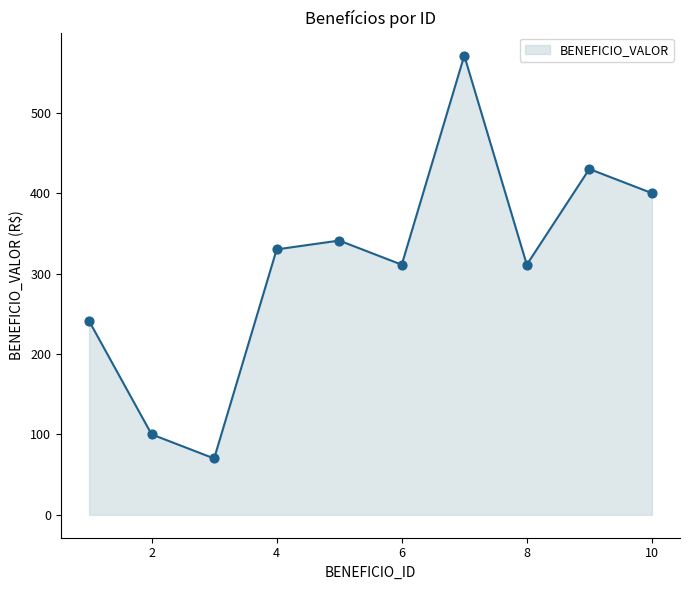

What is the smallest value displayed?

70.0